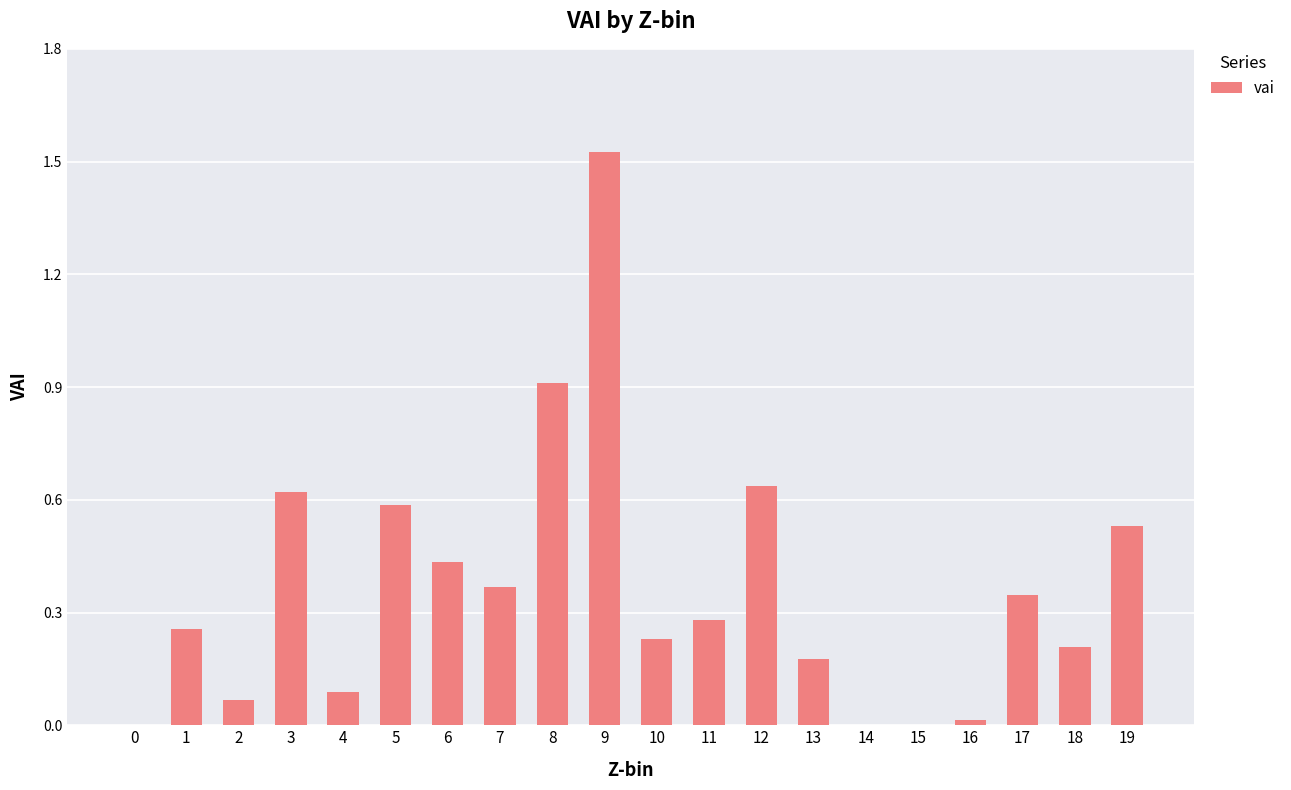

True or false: the data shows 0.4 at 1.

False